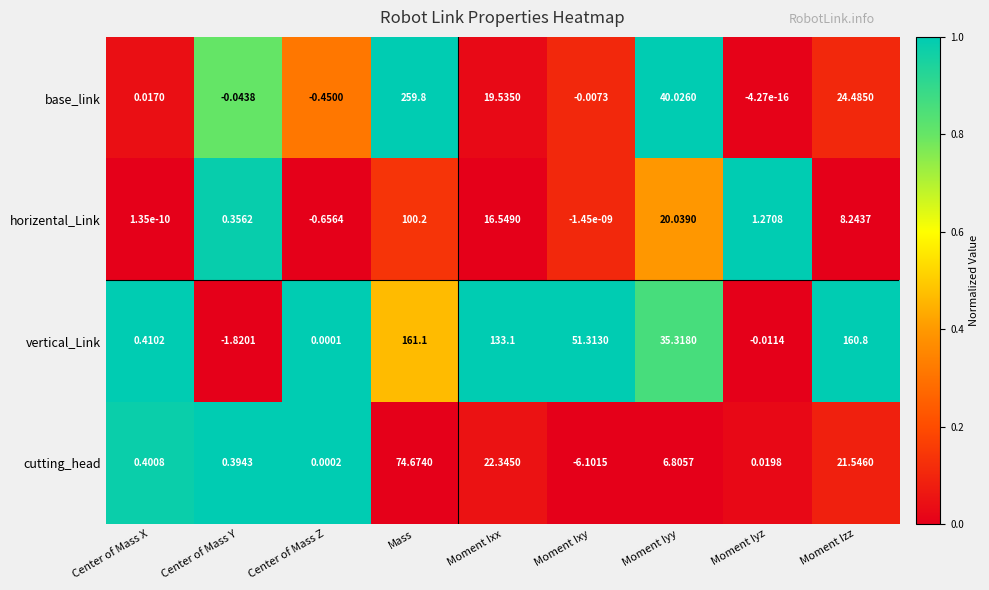

At which category is the sum across all series the highest?

Mass